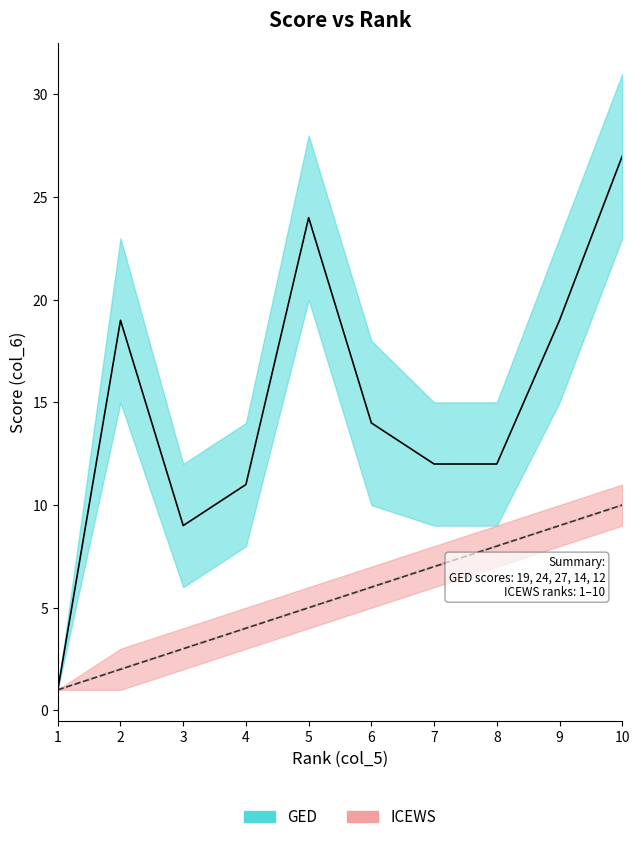

Which series has the largest range (max minus min)?

GED line